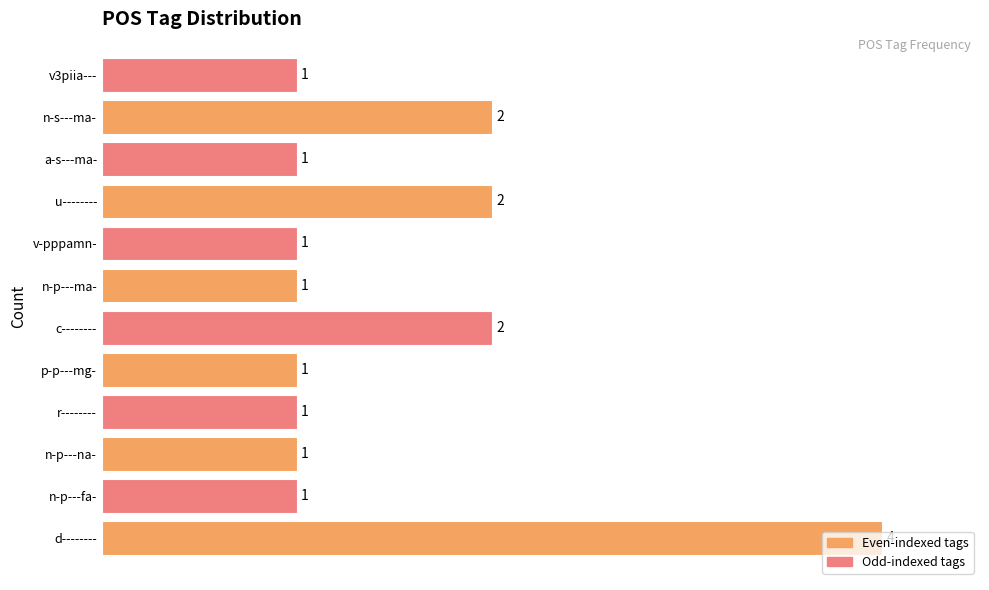

What is the sum of all values?

18